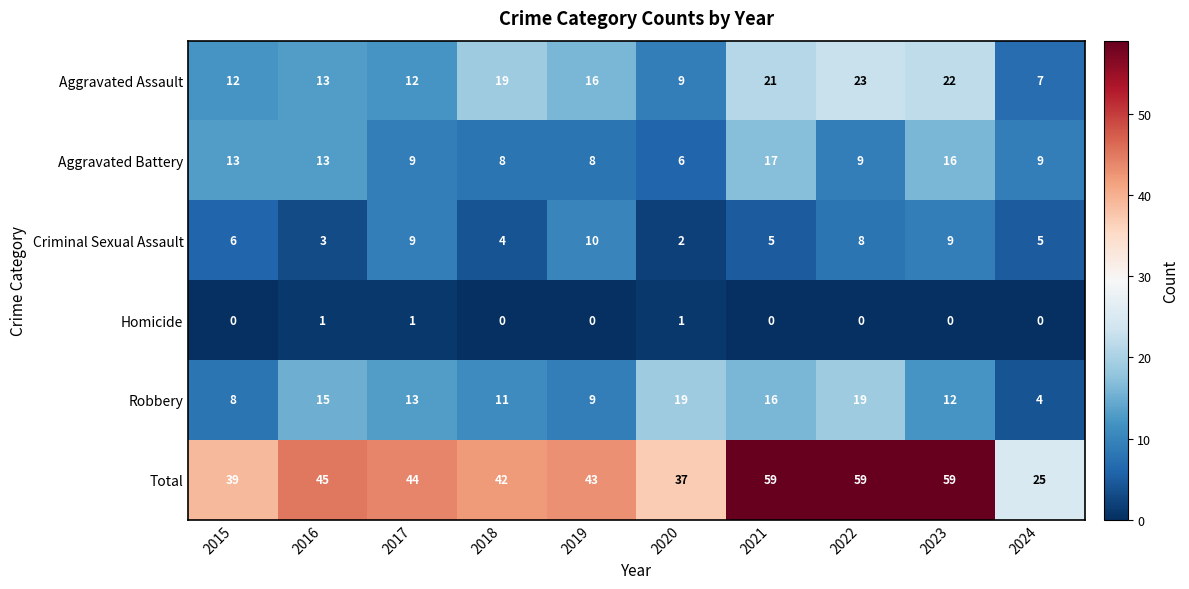

Read the Aggravated Assault value at 2015, to the nearest 10.

10